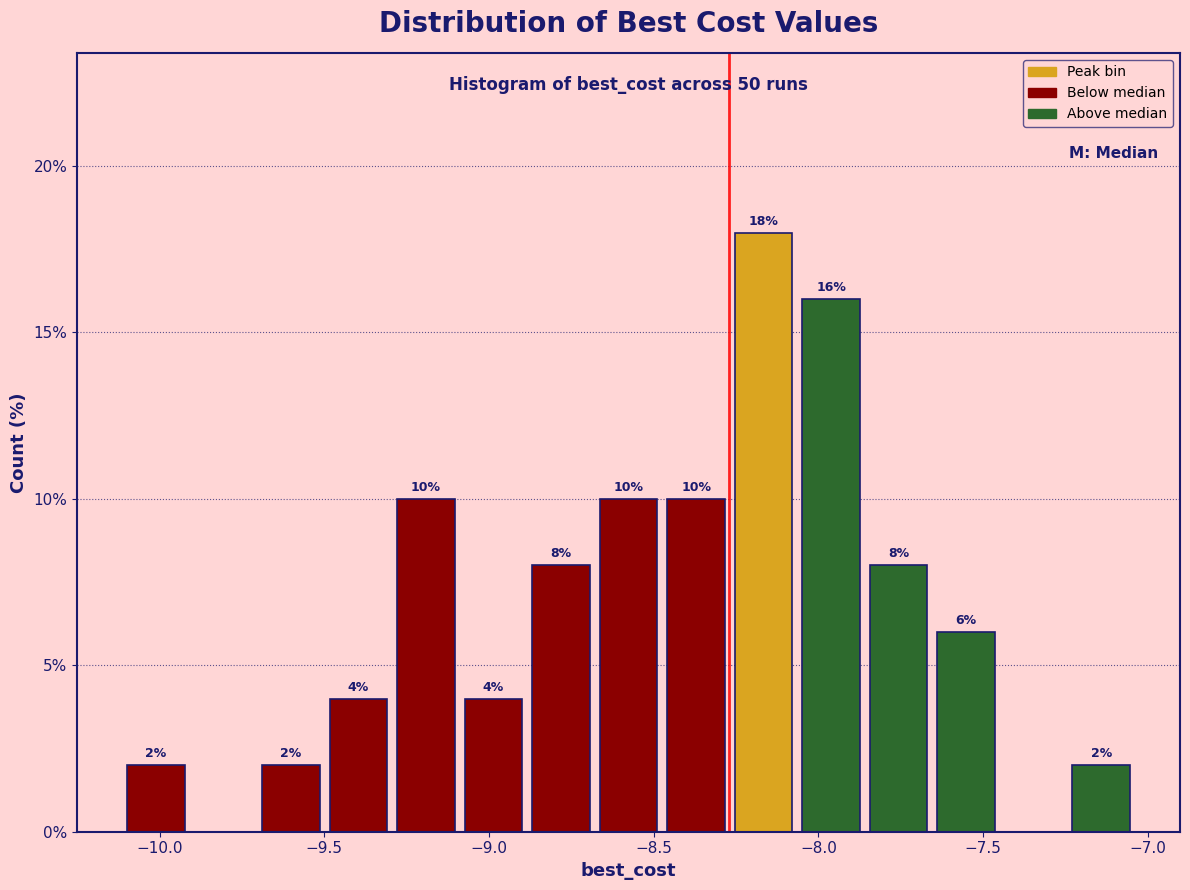

Which range on the x-axis has the tallest bar?

-8.25 to -8.05